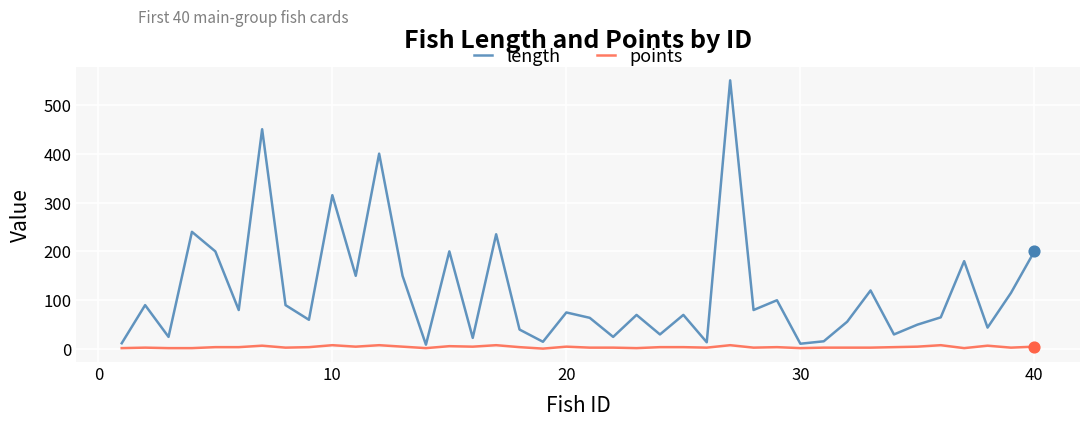

List the series in order of their overall mean, highest first.

length, points